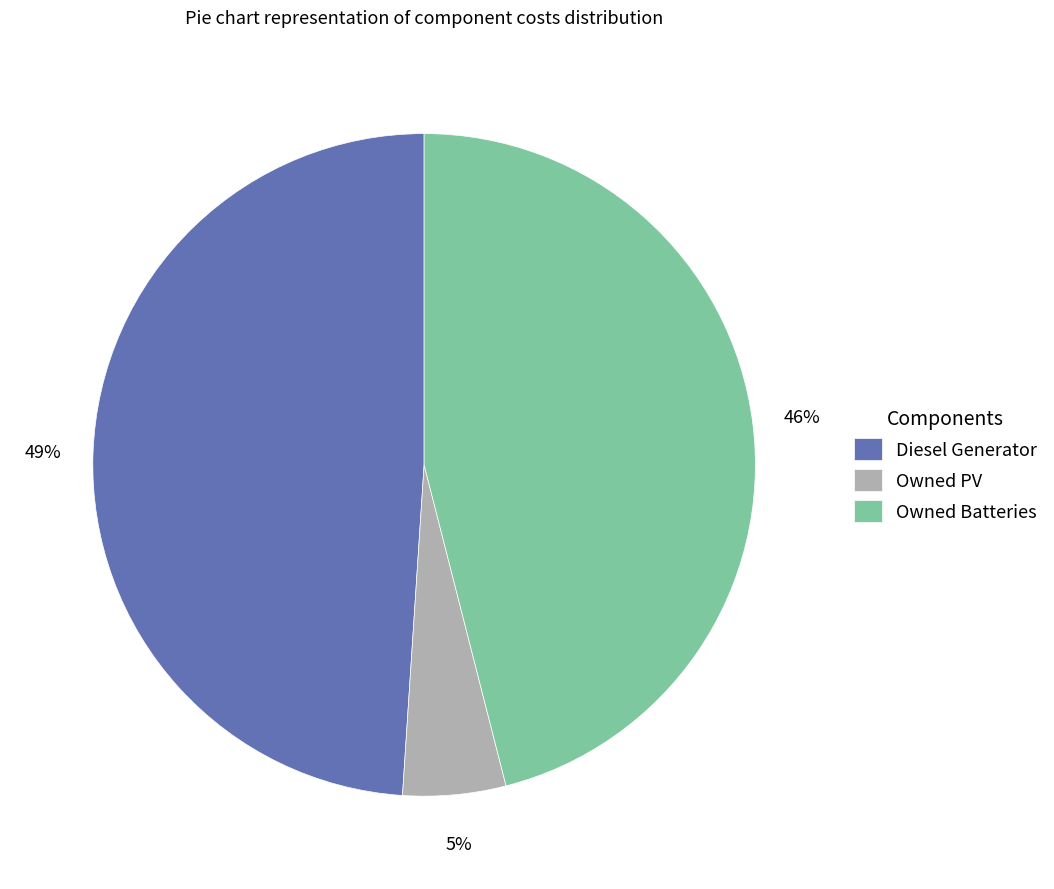

Is it true that Owned PV is 5% of the pie?

True